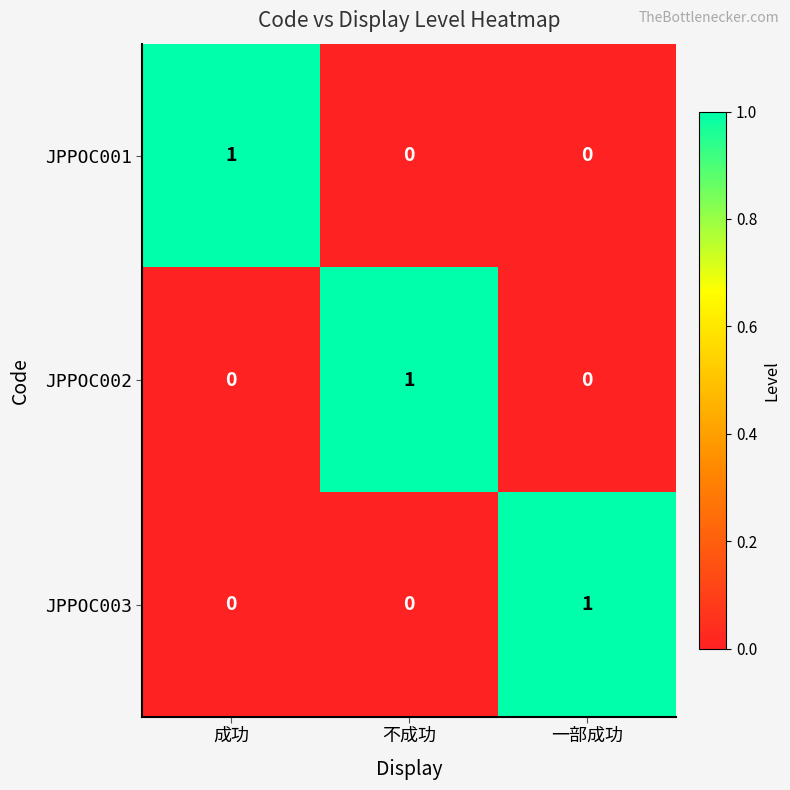

At how many categories does at least one series exceed 0?

3